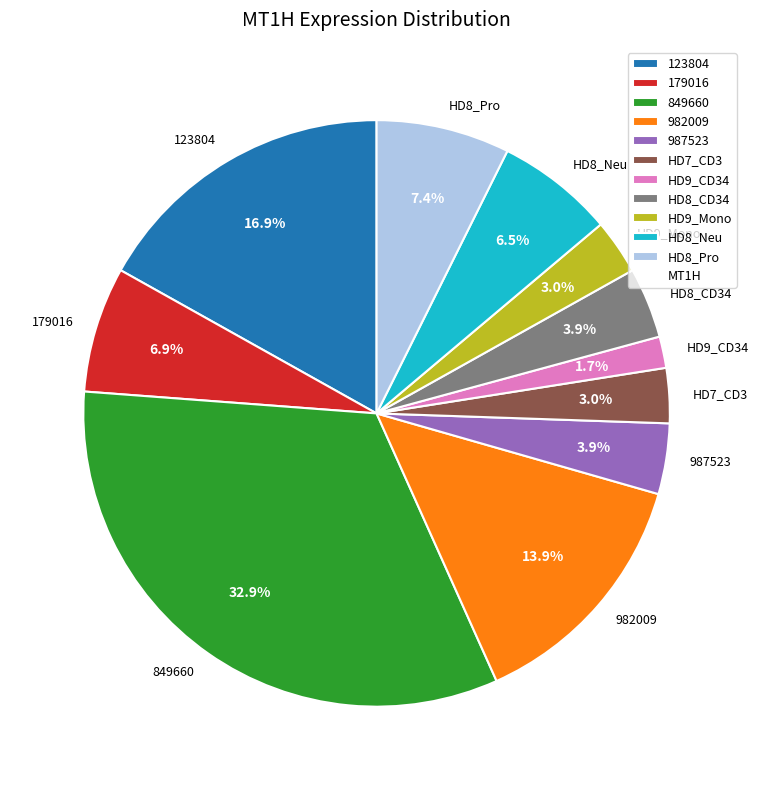

Do 123804 and HD8_Pro together represent more than half of the pie?

No